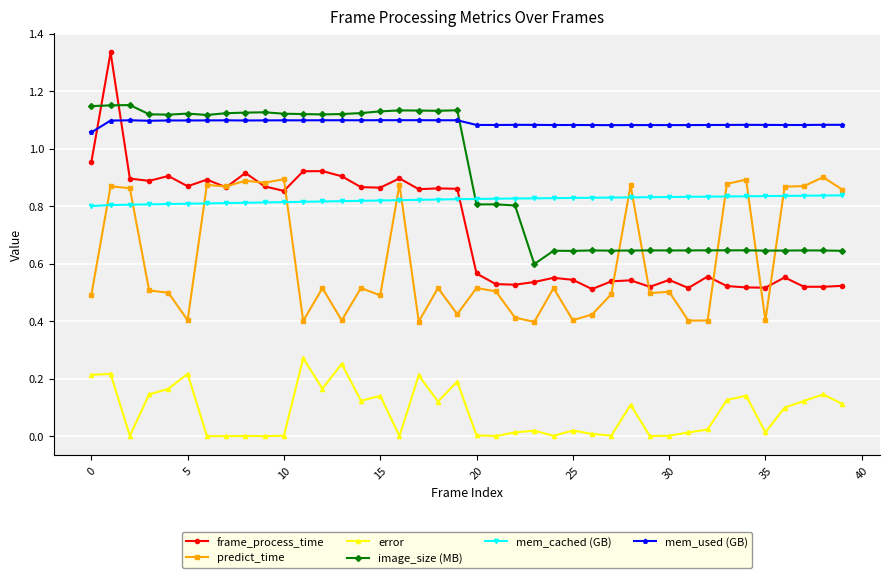

Which series has the largest range (max minus min)?

frame_process_time